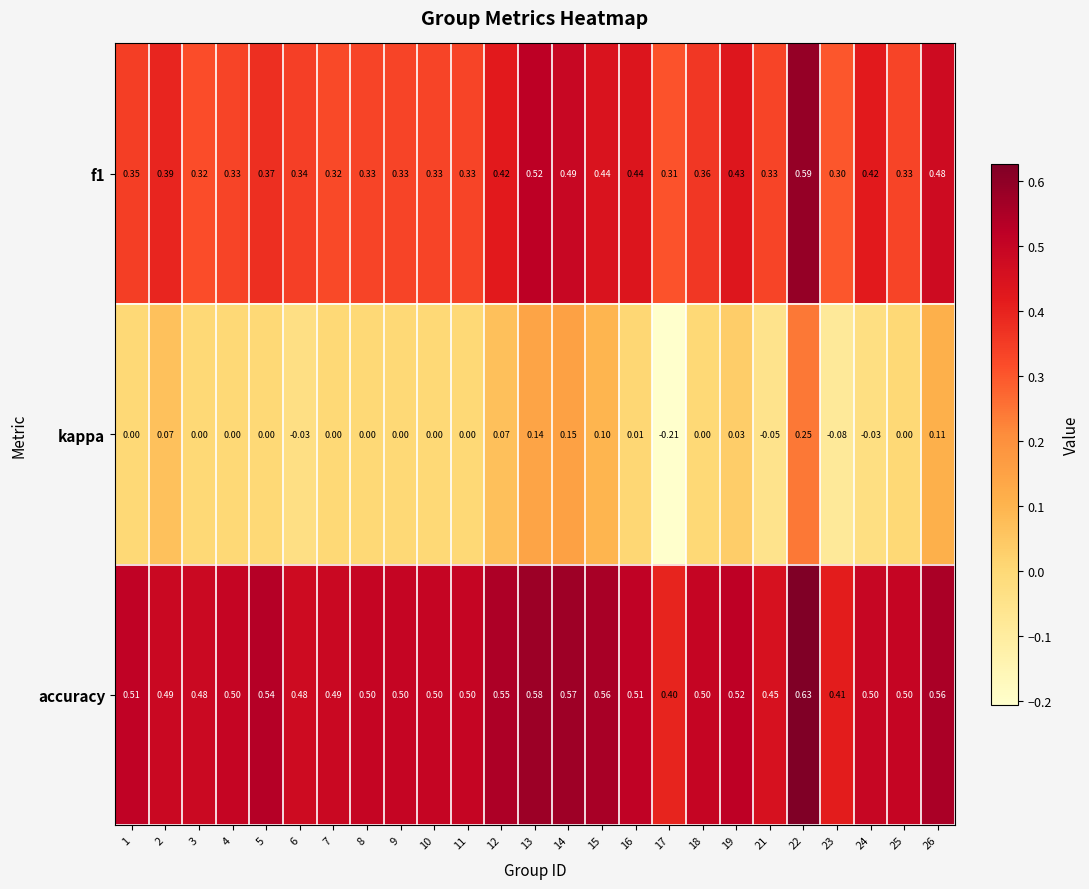

Which category has the lowest value across all series?

17